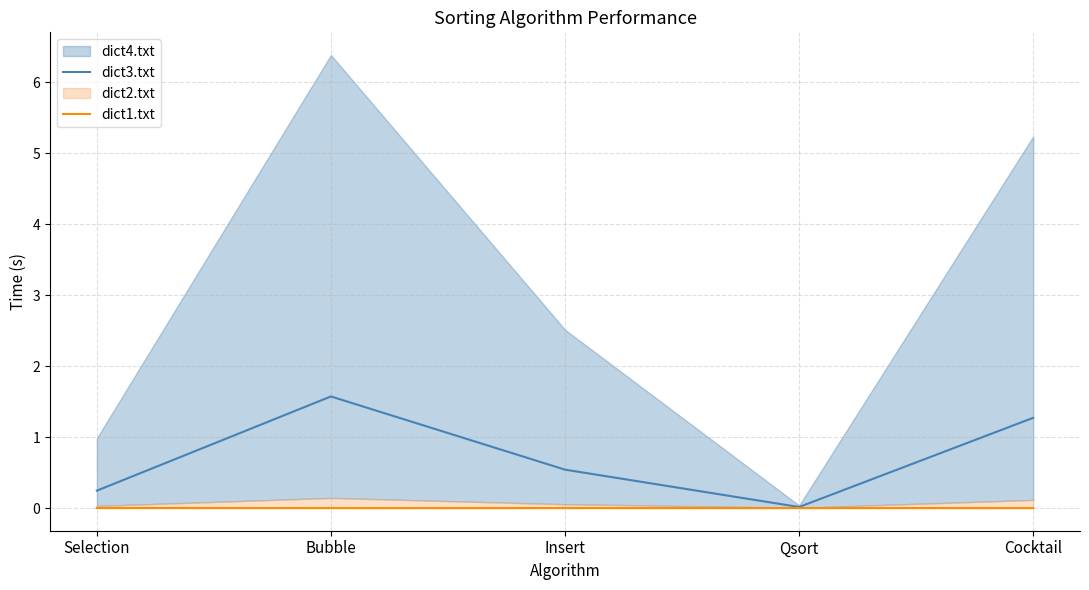

Rank the categories by dict3.txt value from highest to lowest.

Bubble, Cocktail, Insert, Selection, Qsort